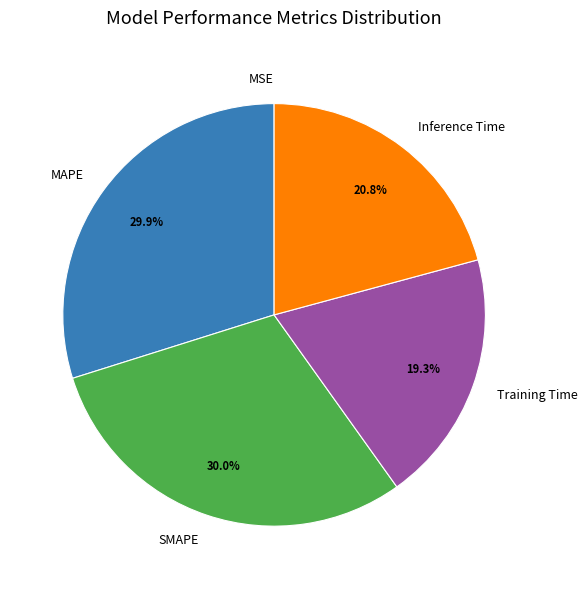

What percentage is NOT represented by SMAPE?

70.0%